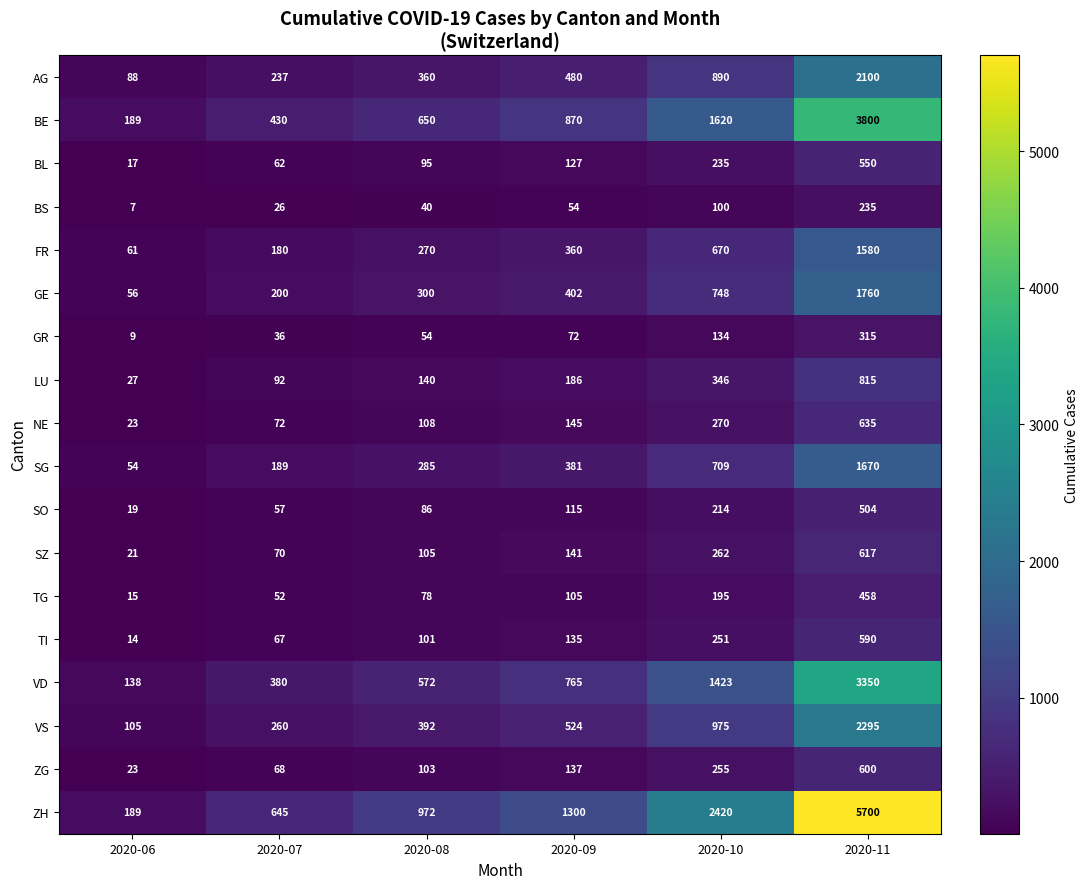

At which category is the sum across all series the highest?

2020-11